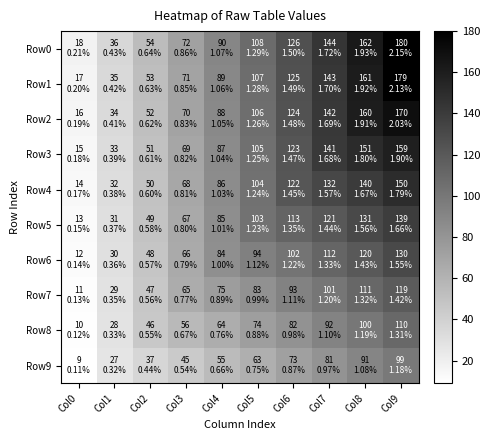

Count the number of categories in the chart.

10